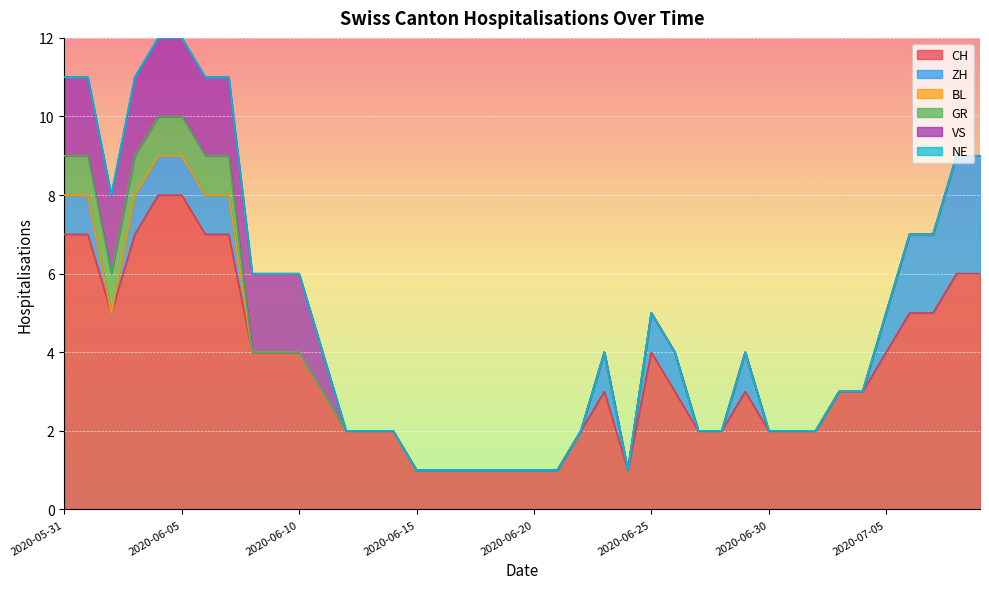

Is the value of CH at 2020-06-30 greater than the value of ZH at 2020-06-26?

Yes